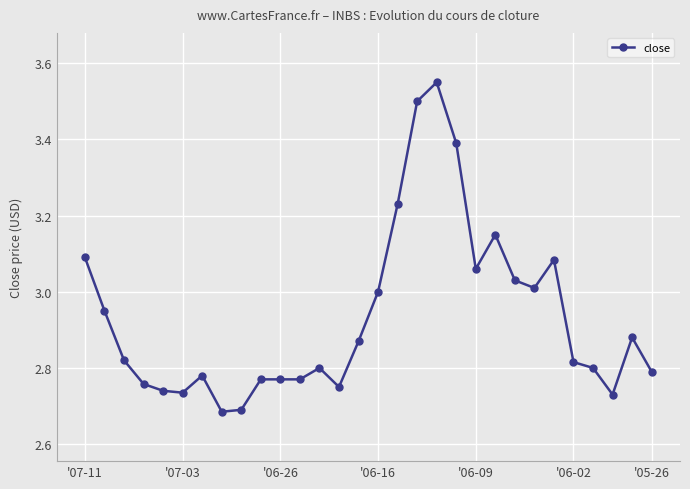

True or false: there are more than 2 points higher than both neighbors.

True